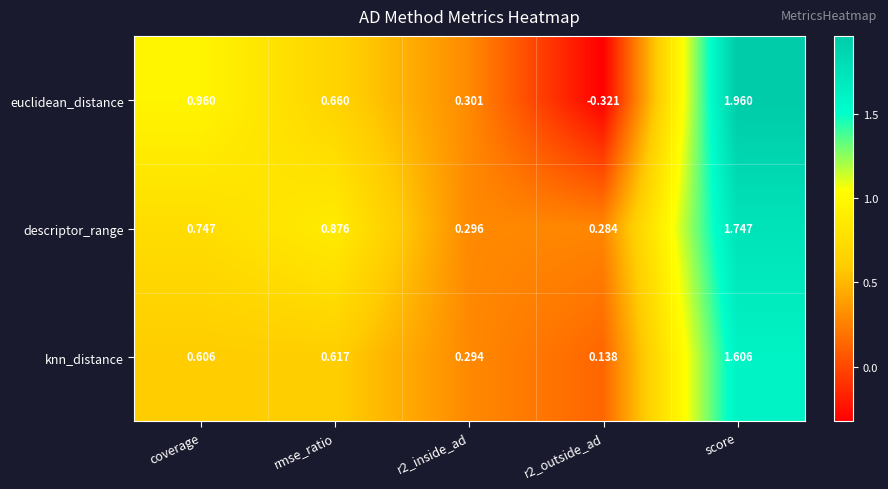

At which category is the sum across all series the highest?

score